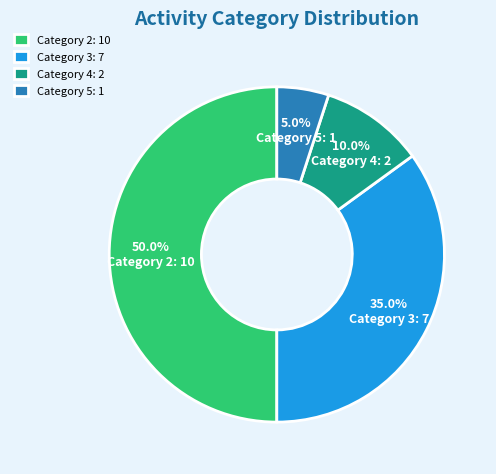

What is the smallest slice in the pie chart?

Category 5: 1